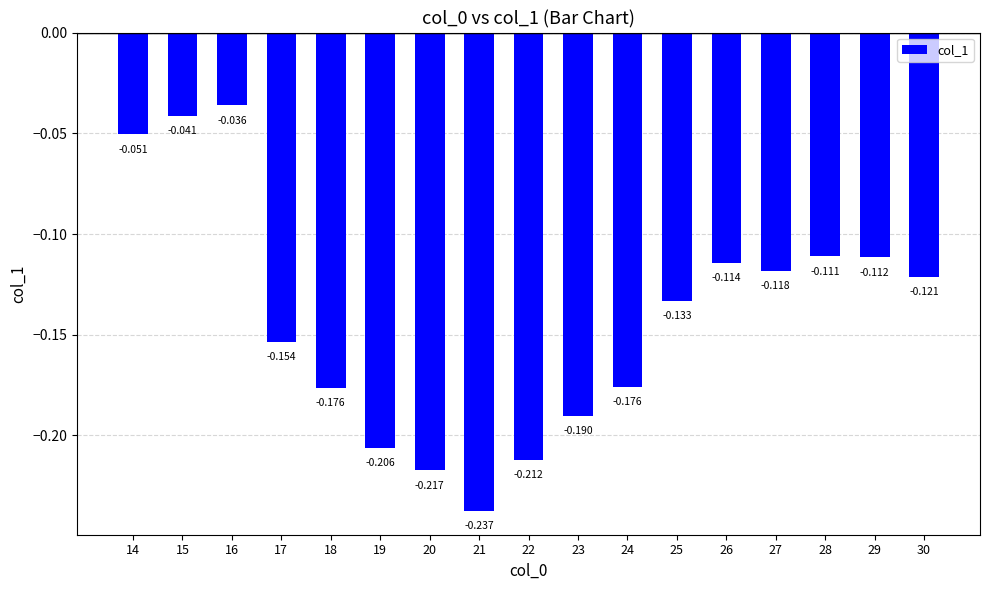

What is the value of the 9th bar from the left?

-0.2